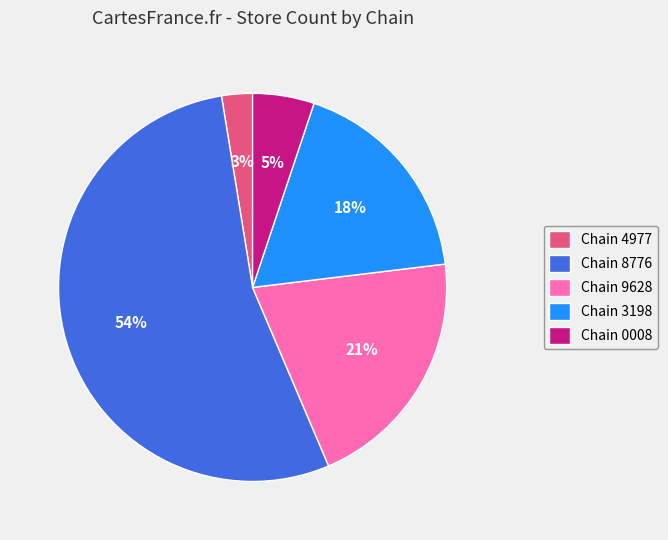

Which category has the smallest portion of the pie?

Chain 4977